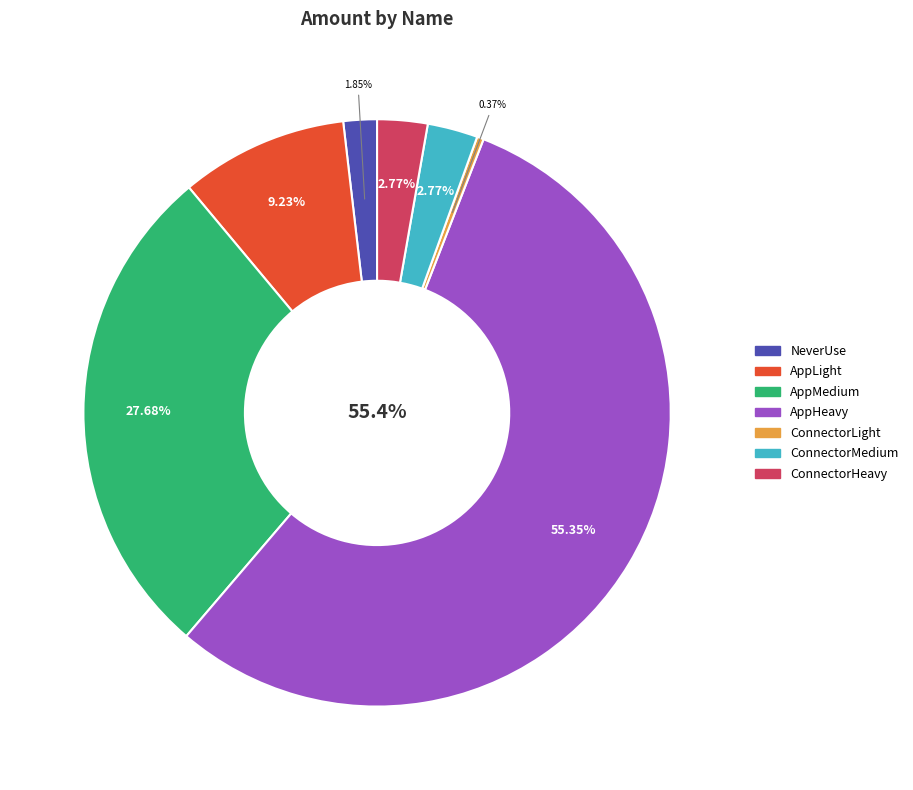

Rank the categories by value from highest to lowest.

AppHeavy, AppMedium, AppLight, ConnectorMedium, ConnectorHeavy, NeverUse, ConnectorLight